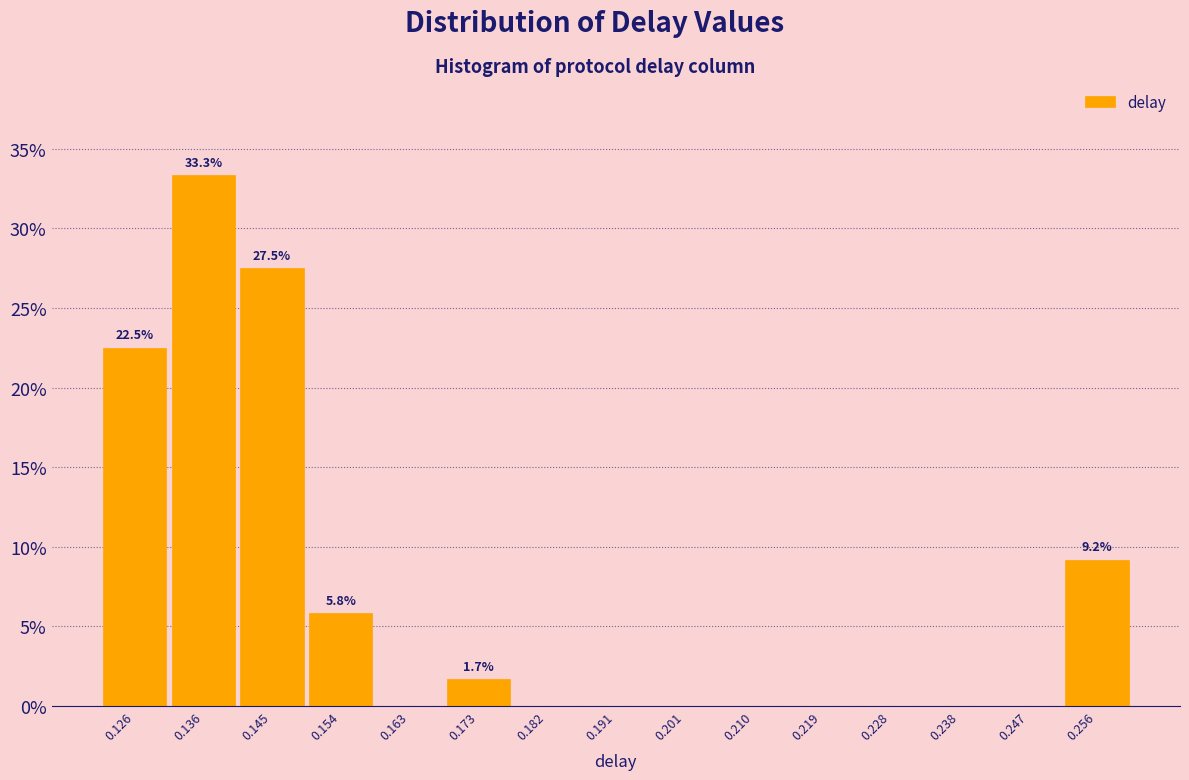

Over which range of the x-axis is the bar tallest?

0.131 to 0.140